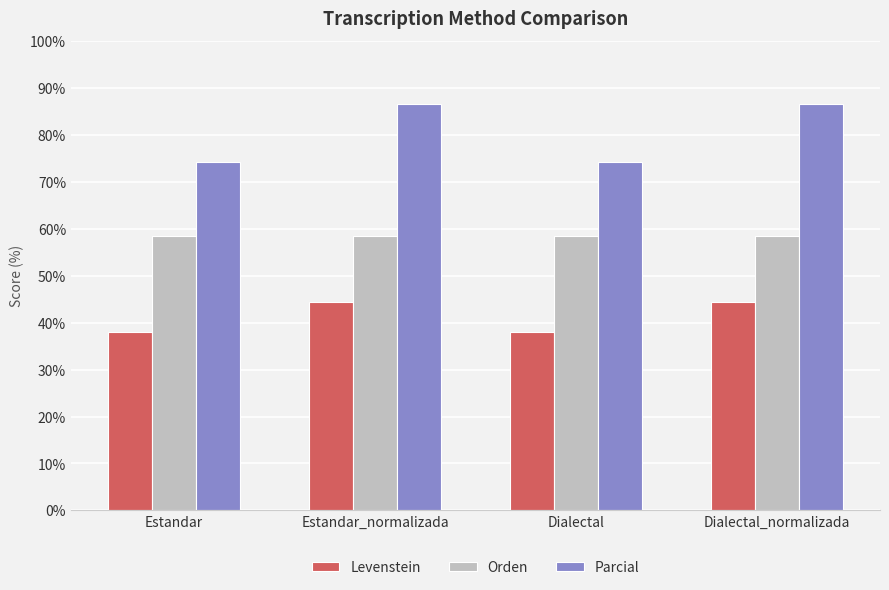

What is the label of the 1st bar from the right?

Dialectal_normalizada